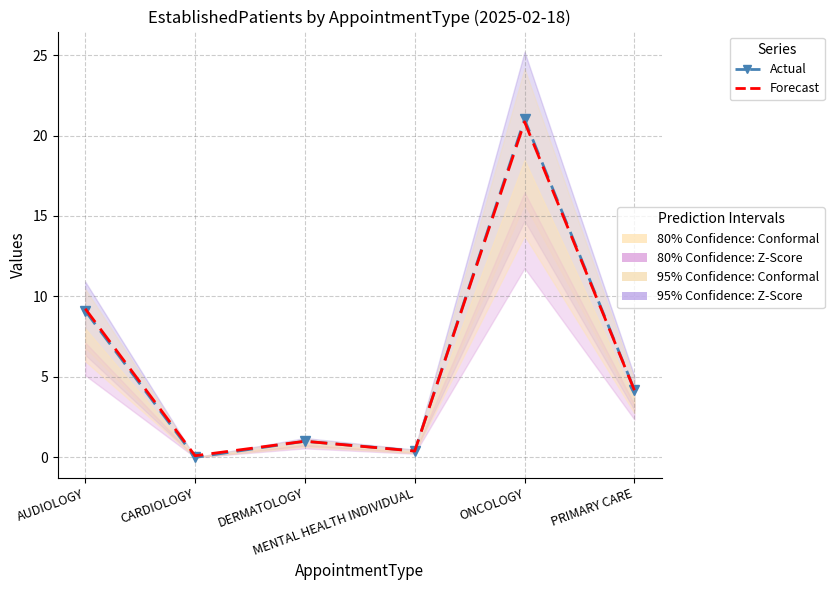

What is the value of the Actual point at the 4th from the left?

0.4